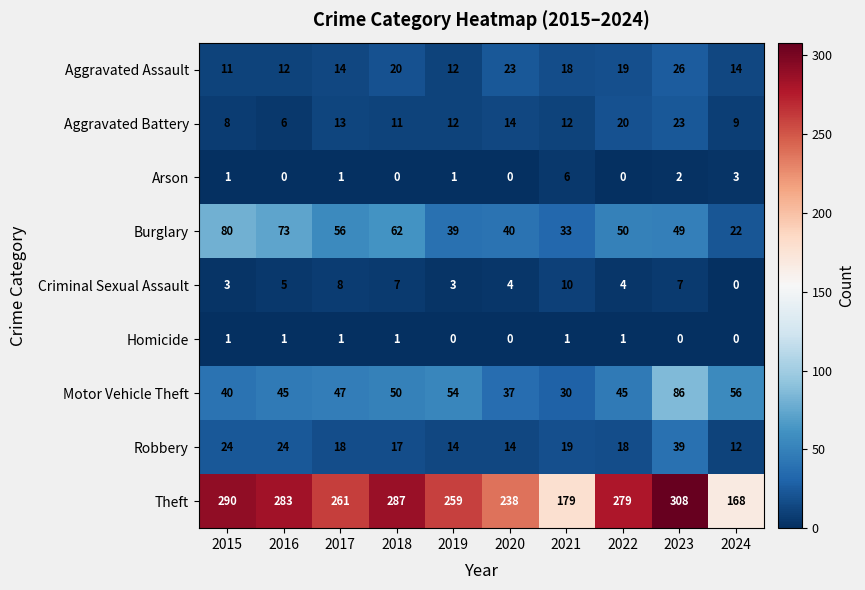

Which series has the largest total across all categories?

Theft